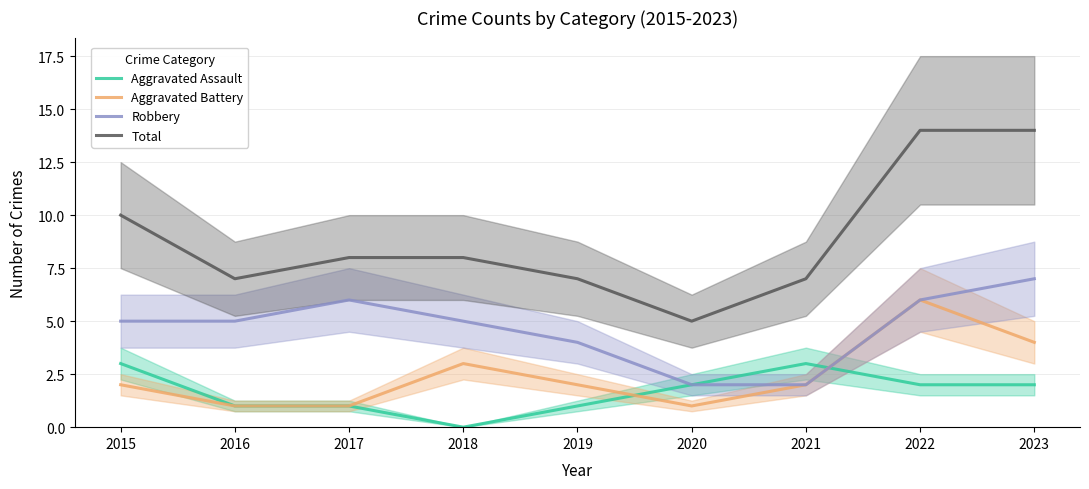

What is the value of the Aggravated Battery point at the 5th from the left?

2